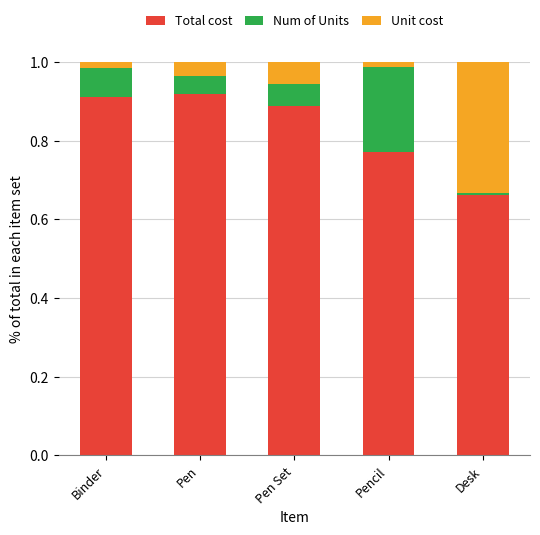

What is the sum of the Unit cost values at Pen and Pen Set?

0.1